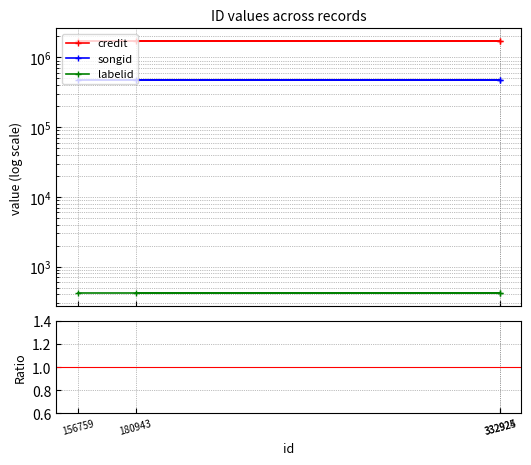

Which label corresponds to the smallest value in the chart?

180943